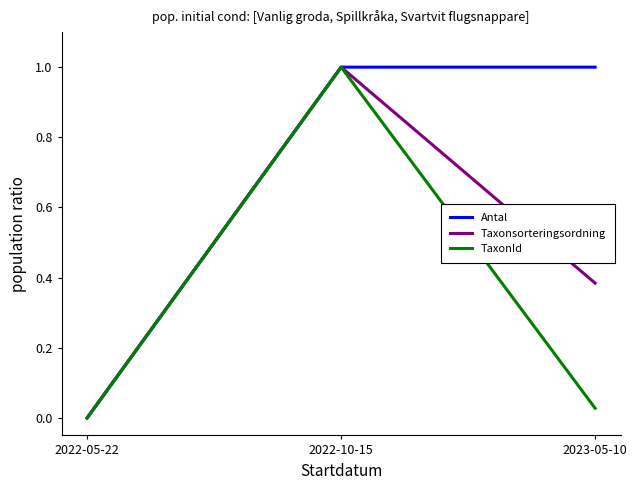

What is the total value across all series at 2023-05-10?

1.4